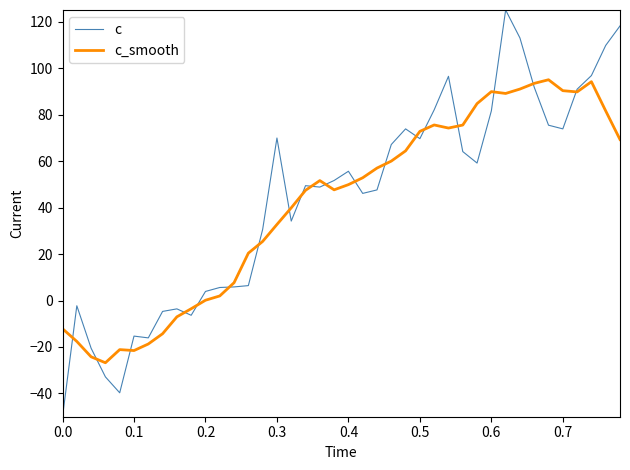

What is the maximum value shown in the chart?

125.0